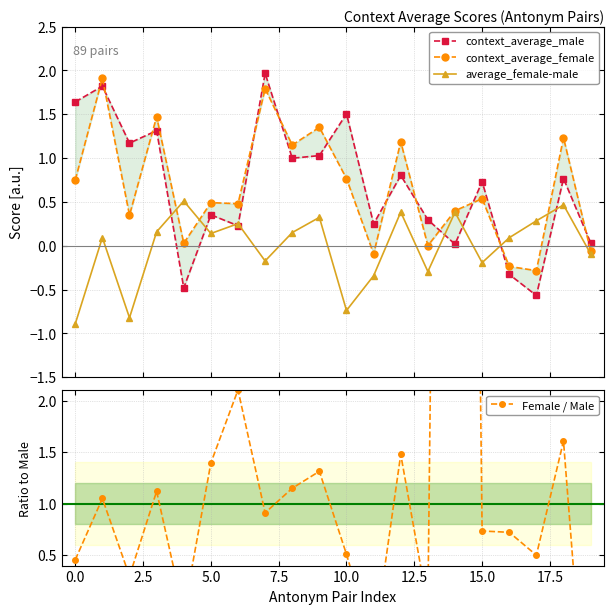

How many positive values does the average_female-male series have?

12